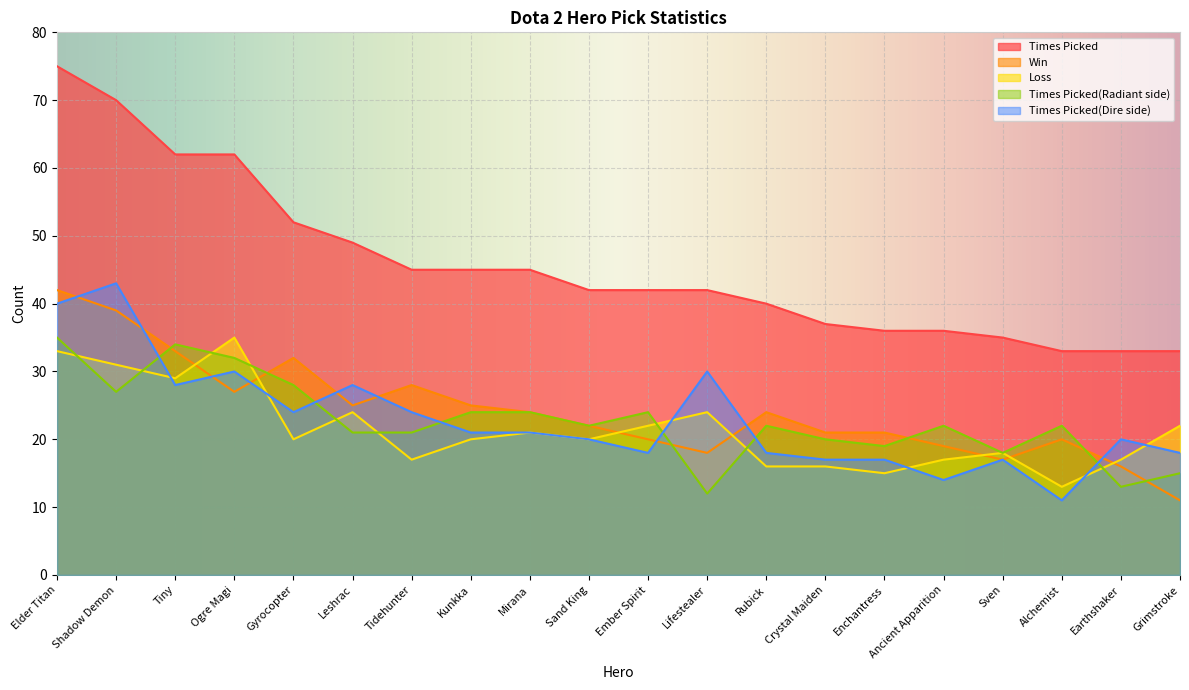

Which category has the lowest value in the Win series?

Grimstroke